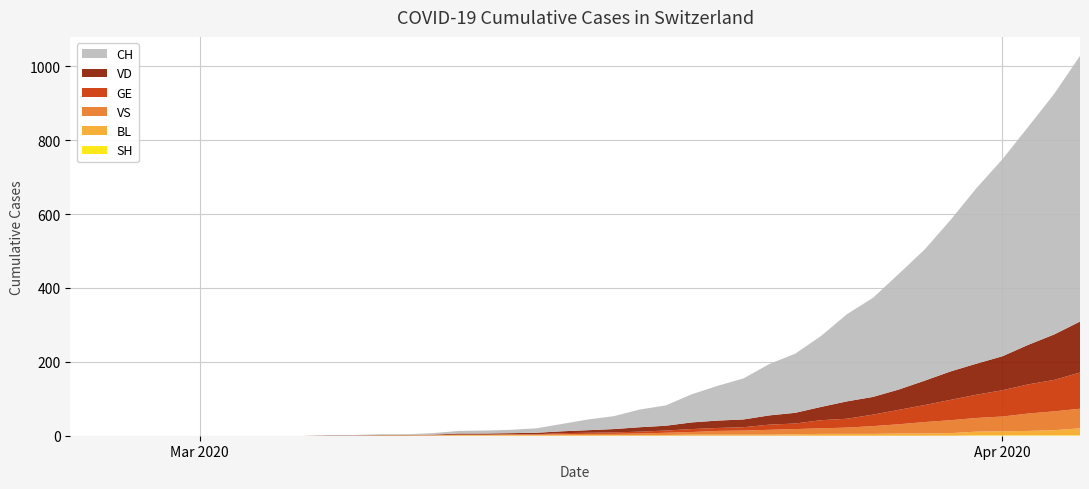

Reading right to left, extract all data points from this chart.

GE: 39=98	38=85	37=79	36=71	35=63	34=55	33=46	32=39	31=31	30=24	29=22	28=15	27=14	26=9	25=8	24=8	23=6	22=5	21=4	20=3	19=3	18=1	17=1	16=1	15=1	14=1	13=0	12=0	11=0	10=0	9=0	8=0	7=0	6=0	5=0	4=0	3=0	2=0	1=0	0=0
VS: 39=53	38=51	37=47	36=40	35=37	34=35	33=31	32=25	31=21	30=17	29=15	28=14	27=13	26=11	25=10	24=7	23=6	22=4	21=3	20=3	19=2	18=1	17=1	16=0	15=0	14=0	13=0	12=0	11=0	10=0	9=0	8=0	7=0	6=0	5=0	4=0	3=0	2=0	1=0	0=0
VD: 39=138	38=123	37=107	36=92	35=84	34=77	33=66	32=55	31=48	30=47	29=36	28=29	27=25	26=21	25=20	24=18	23=13	22=12	21=9	20=7	19=5	18=4	17=3	16=3	15=3	14=1	13=1	12=1	11=1	10=1	9=0	8=0	7=0	6=0	5=0	4=0	3=0	2=0	1=0	0=0
BL: 39=19	38=14	37=12	36=11	35=10	34=7	33=6	32=6	31=5	30=5	29=5	28=4	27=3	26=3	25=3	24=3	23=2	22=2	21=2	20=2	19=2	18=2	17=2	16=2	15=2	14=1	13=1	12=1	11=0	10=0	9=0	8=0	7=0	6=0	5=0	4=0	3=0	2=0	1=0	0=0
SH: 39=1	38=1	37=1	36=1	35=1	34=0	33=0	32=0	31=0	30=0	29=0	28=0	27=0	26=0	25=0	24=0	23=0	22=0	21=0	20=0	19=0	18=0	17=0	16=0	15=0	14=0	13=0	12=0	11=0	10=0	9=0	8=0	7=0	6=0	5=0	4=0	3=0	2=0	1=0	0=0
CH: 39=719	38=651	37=590	36=533	35=475	34=410	33=355	32=313	31=268	30=236	29=192	28=160	27=139	26=111	25=94	24=76	23=55	22=48	21=35	20=29	19=20	18=12	17=9	16=8	15=7	14=4	13=2	12=2	11=1	10=1	9=0	8=0	7=0	6=0	5=0	4=0	3=0	2=0	1=0	0=0